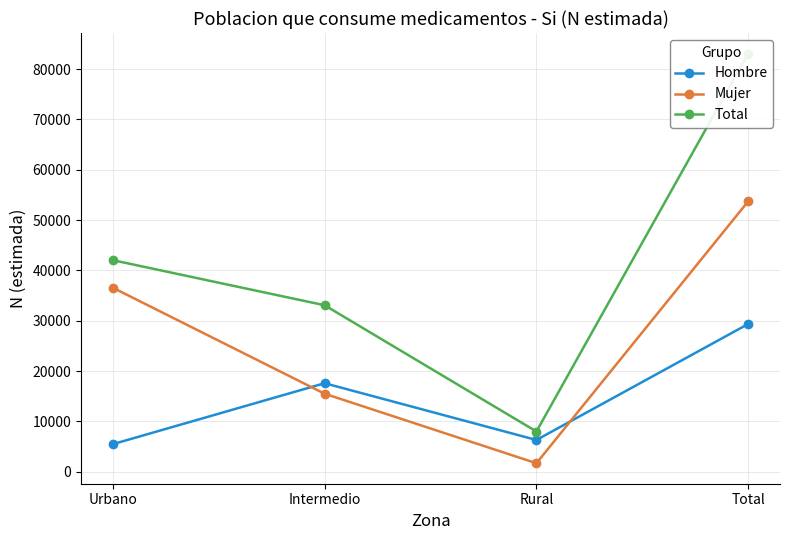

What is the difference between the maximum and minimum values in the Total series?

75111